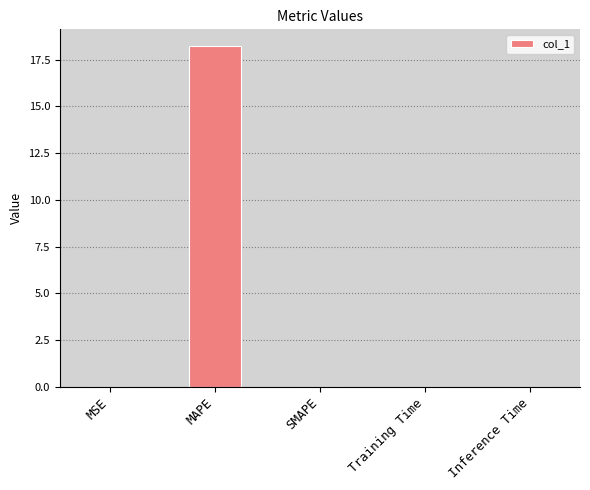

What is the average value?

3.6